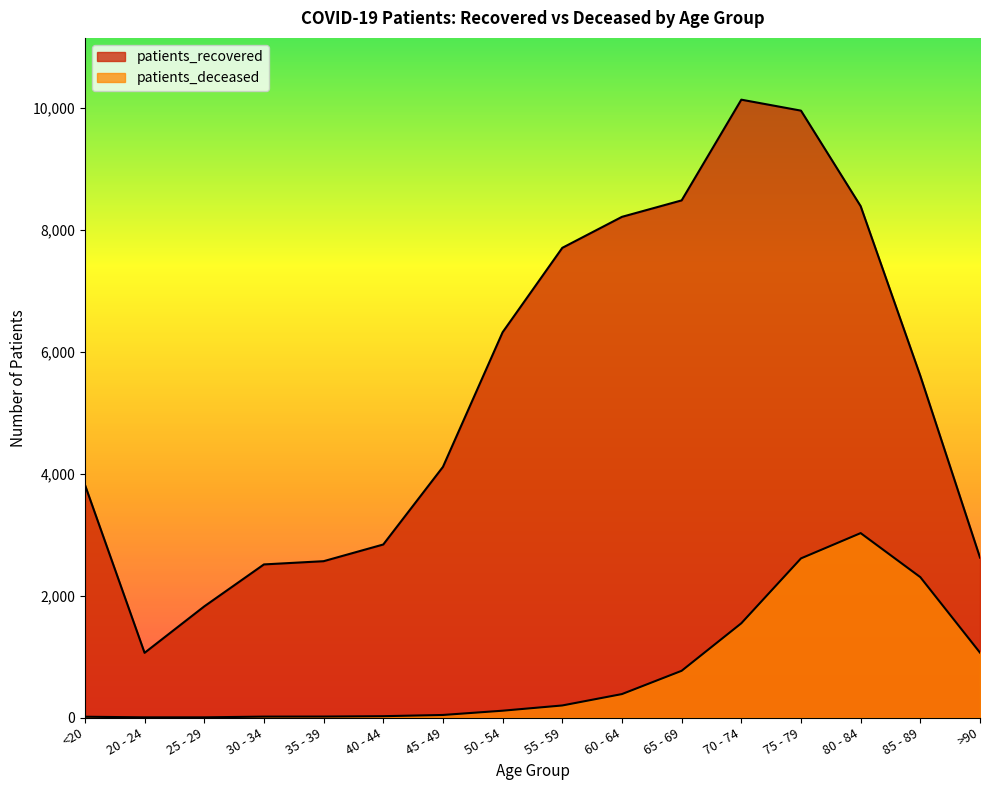

At 40 - 44, list the series in order from smallest to largest.

patients_deceased, patients_recovered